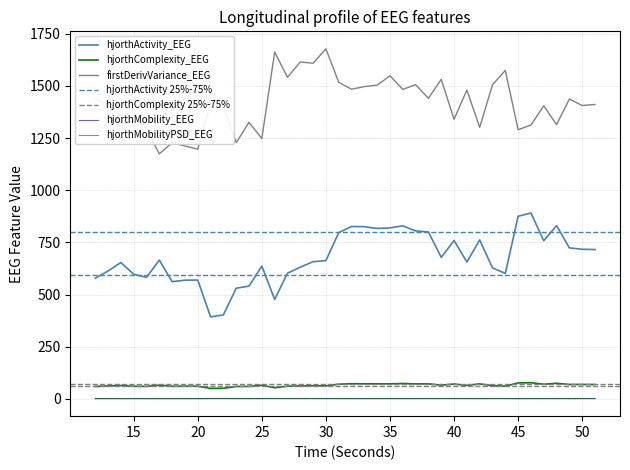

Rank the series by their maximum value, from lowest to highest.

hjorthMobilityPSD_EEG, hjorthMobility_EEG, hjorthComplexity_EEG, hjorthActivity_EEG, firstDerivVariance_EEG